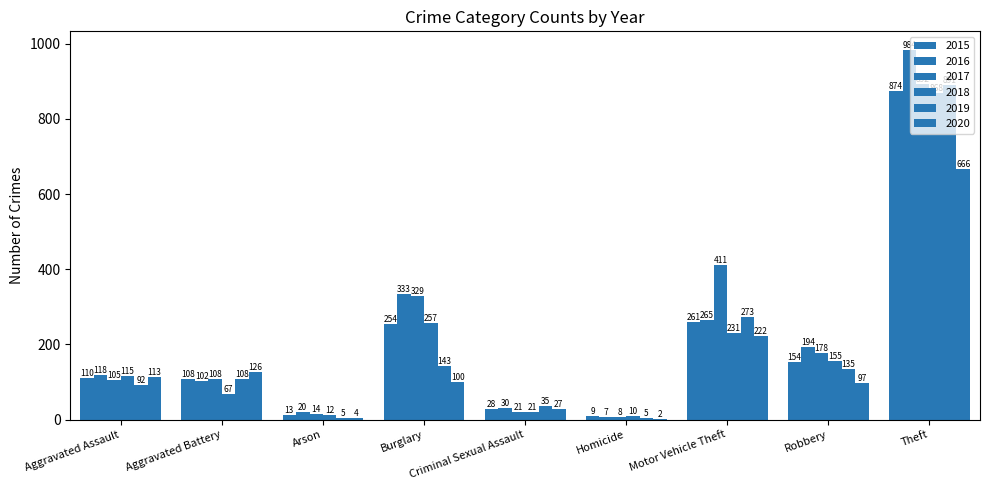

What is the difference between the 2017 values at Arson and Aggravated Assault?

91